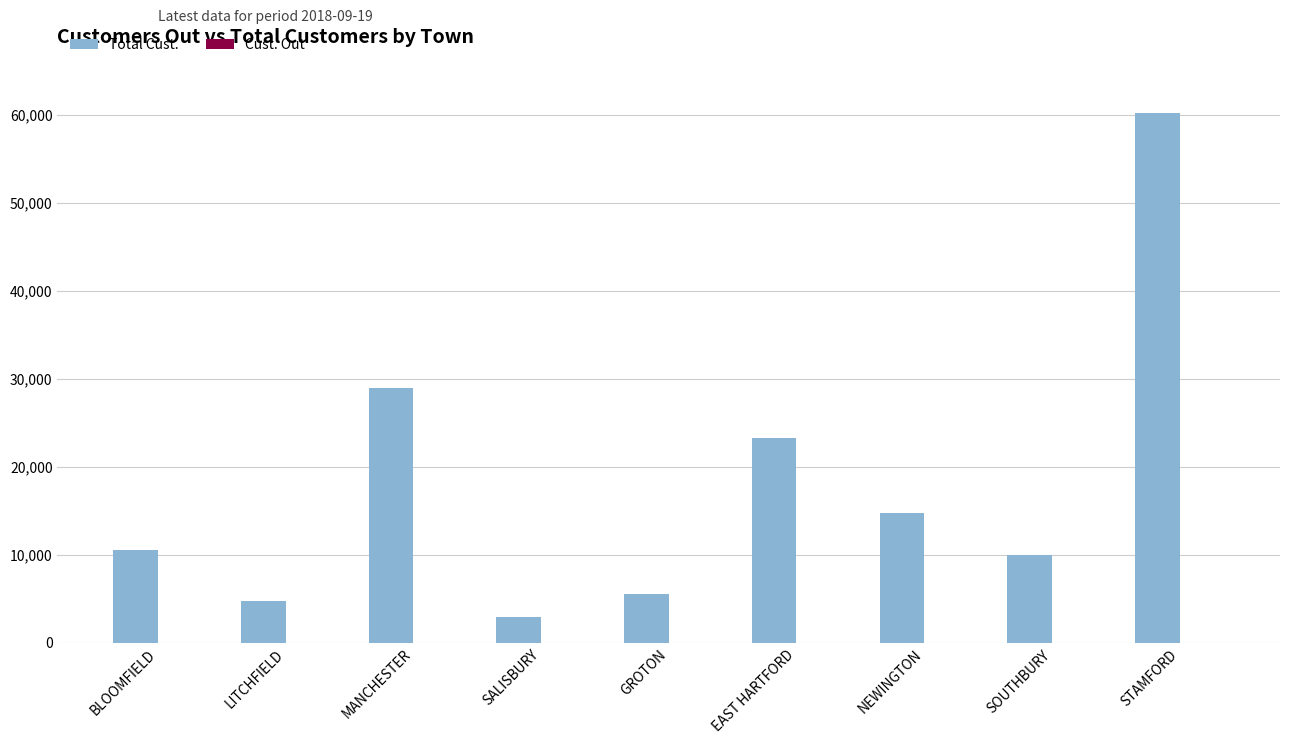

How many groups of bars are there?

9